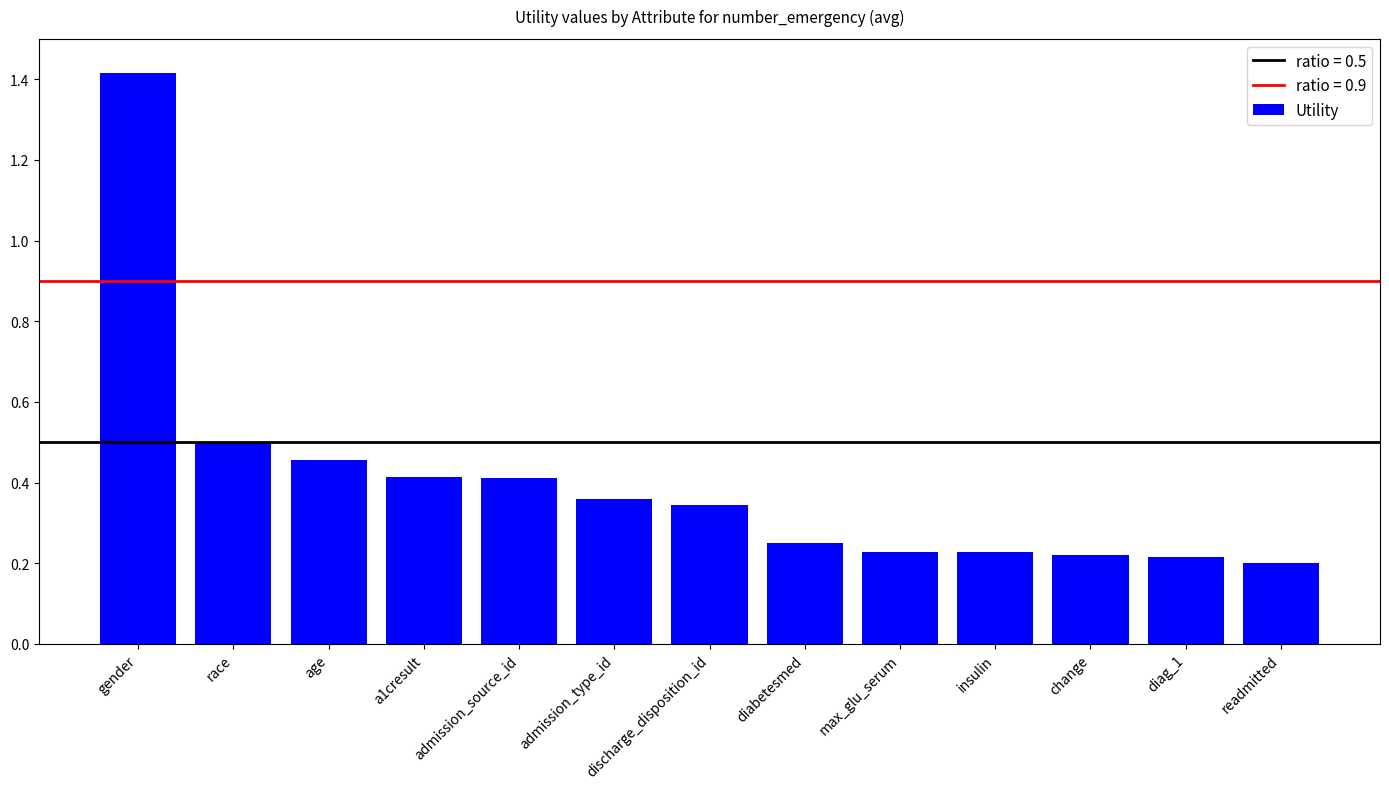

How many values are between 0 and 1?

12